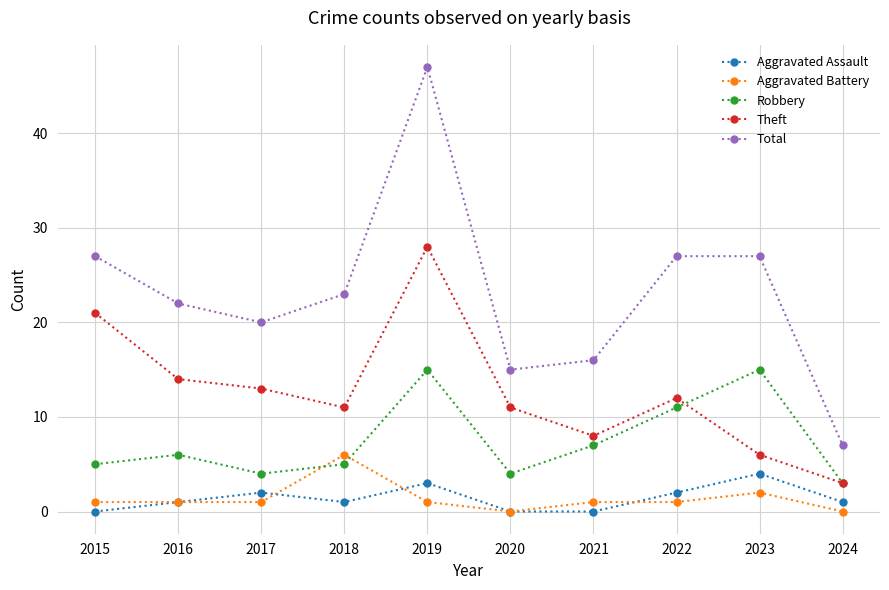

Which series has the largest total across all categories?

Total